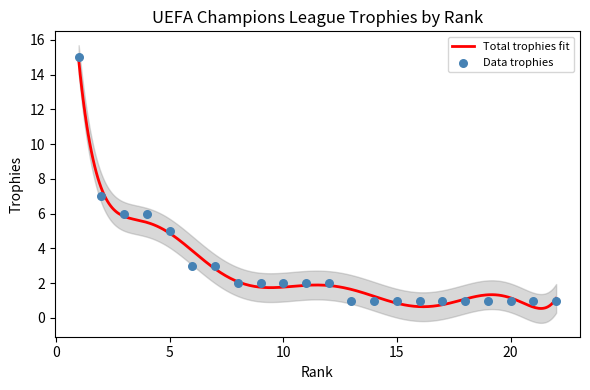

Approximately how many times larger is the value at 1 compared to 22?

15.0